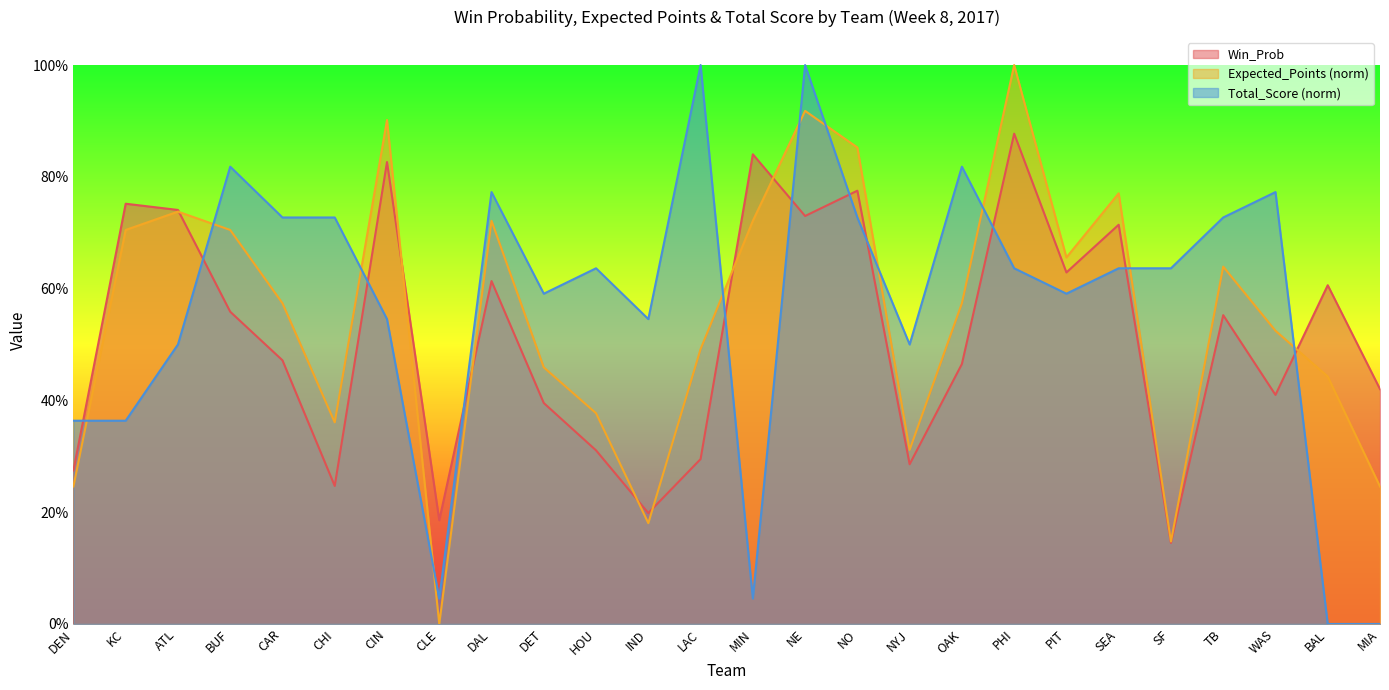

What is the label of the 10th point from the right?

NYJ